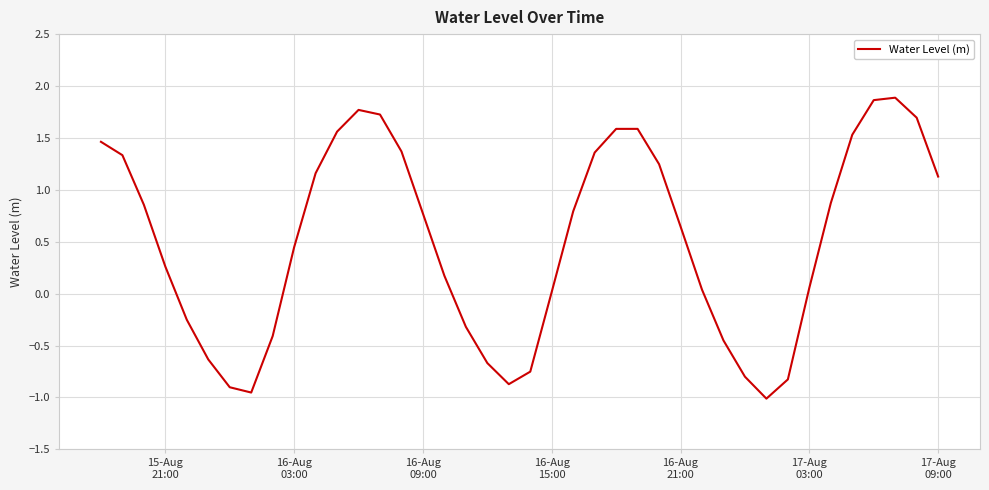

How many lines are shown in the chart?

1